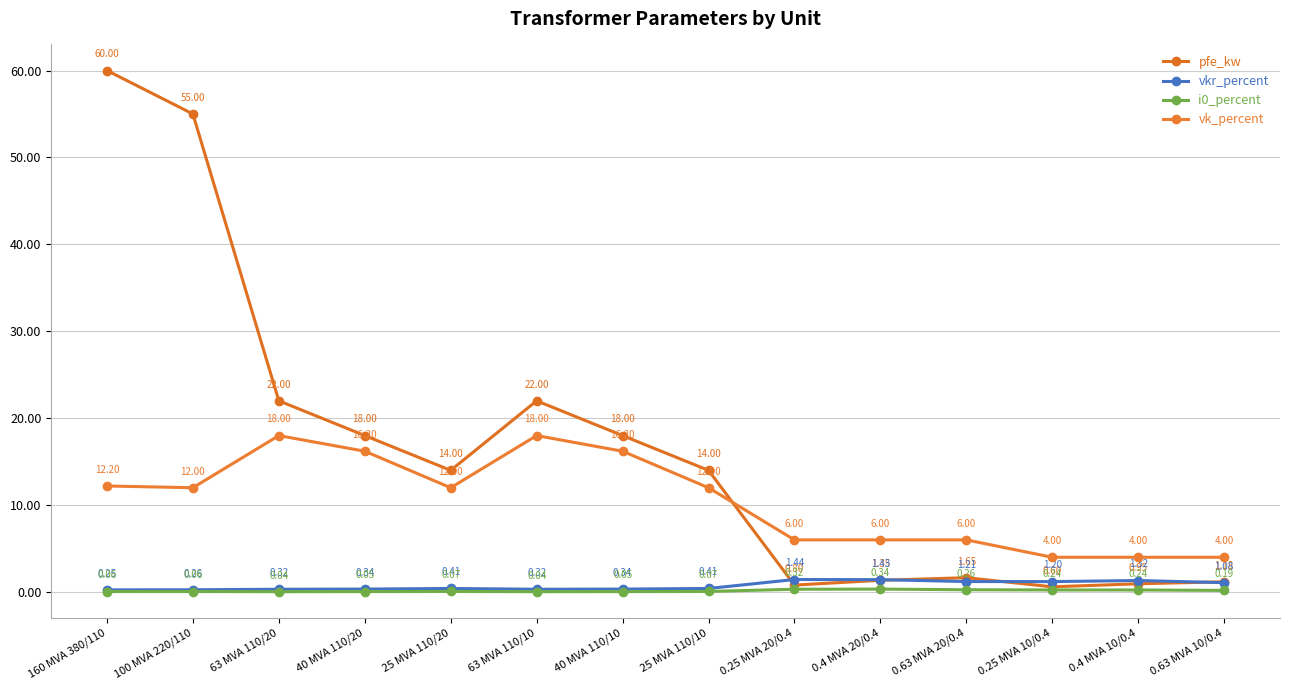

Reading left to right, list all the values displayed in this chart.

pfe_kw: 60.0	55.0	22.0	18.0	14.0	22.0	18.0	14.0	0.8	1.4	1.6	0.6	0.9	1.2
vkr_percent: 0.2	0.3	0.3	0.3	0.4	0.3	0.3	0.4	1.4	1.4	1.2	1.2	1.3	1.1
i0_percent: 0.1	0.1	0.0	0.1	0.1	0.0	0.1	0.1	0.3	0.3	0.3	0.2	0.2	0.2
vk_percent: 12.2	12.0	18.0	16.2	12.0	18.0	16.2	12.0	6.0	6.0	6.0	4.0	4.0	4.0